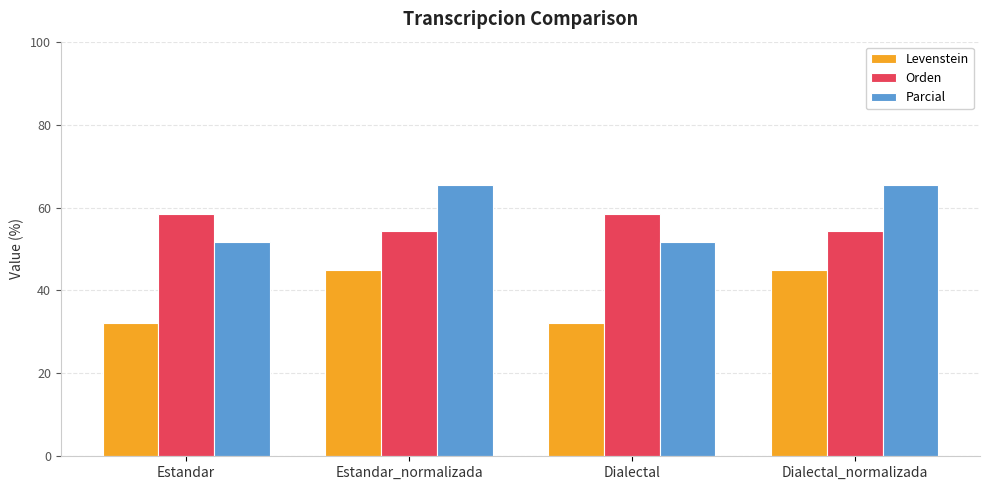

What are all the series names shown in the legend?

Levenstein, Orden, Parcial